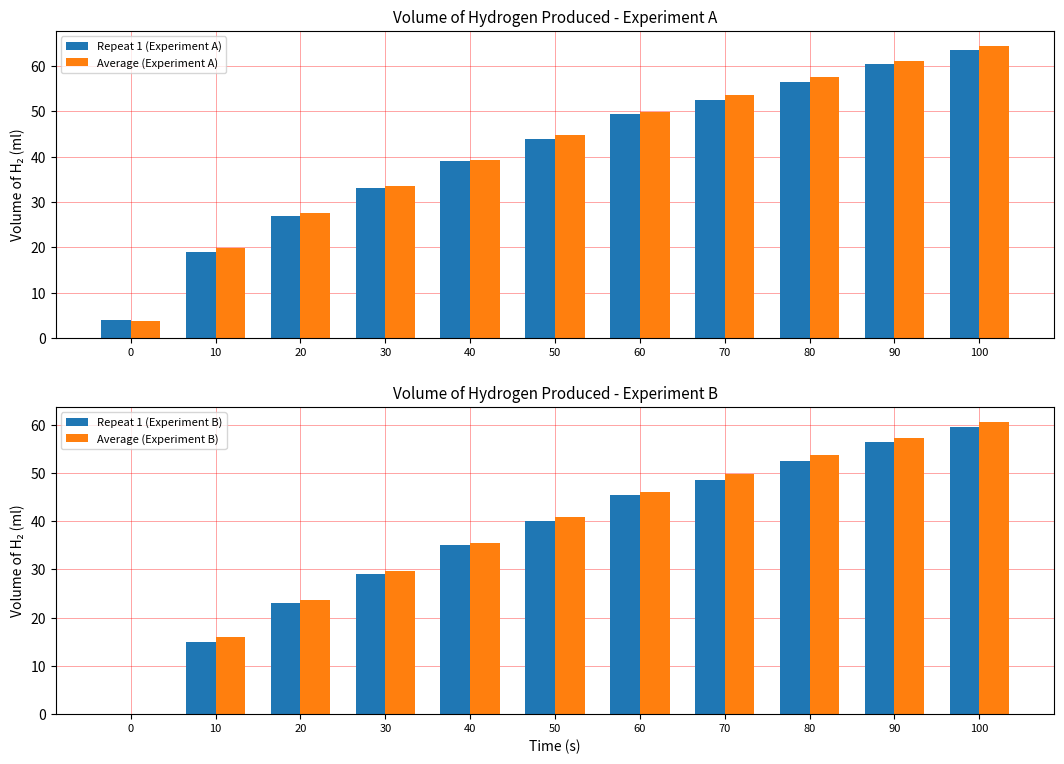

What is the sum of all Repeat 1 (Experiment A) values?

448.5